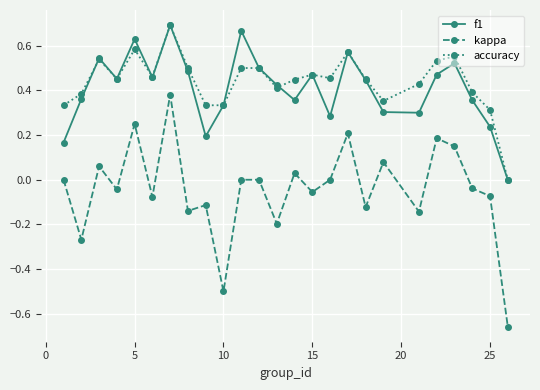

Which series has the widest spread of values?

kappa